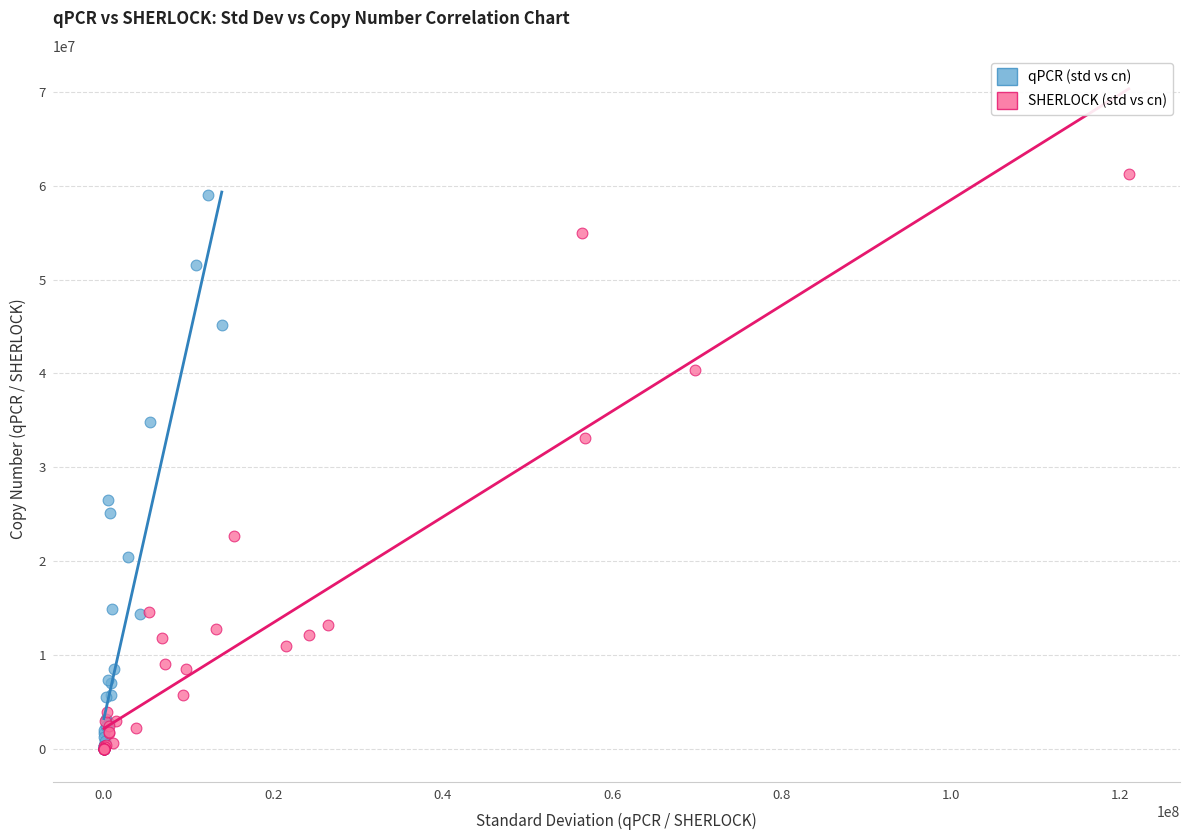

Which series has the largest Y range (max minus min)?

SHERLOCK (std vs cn)